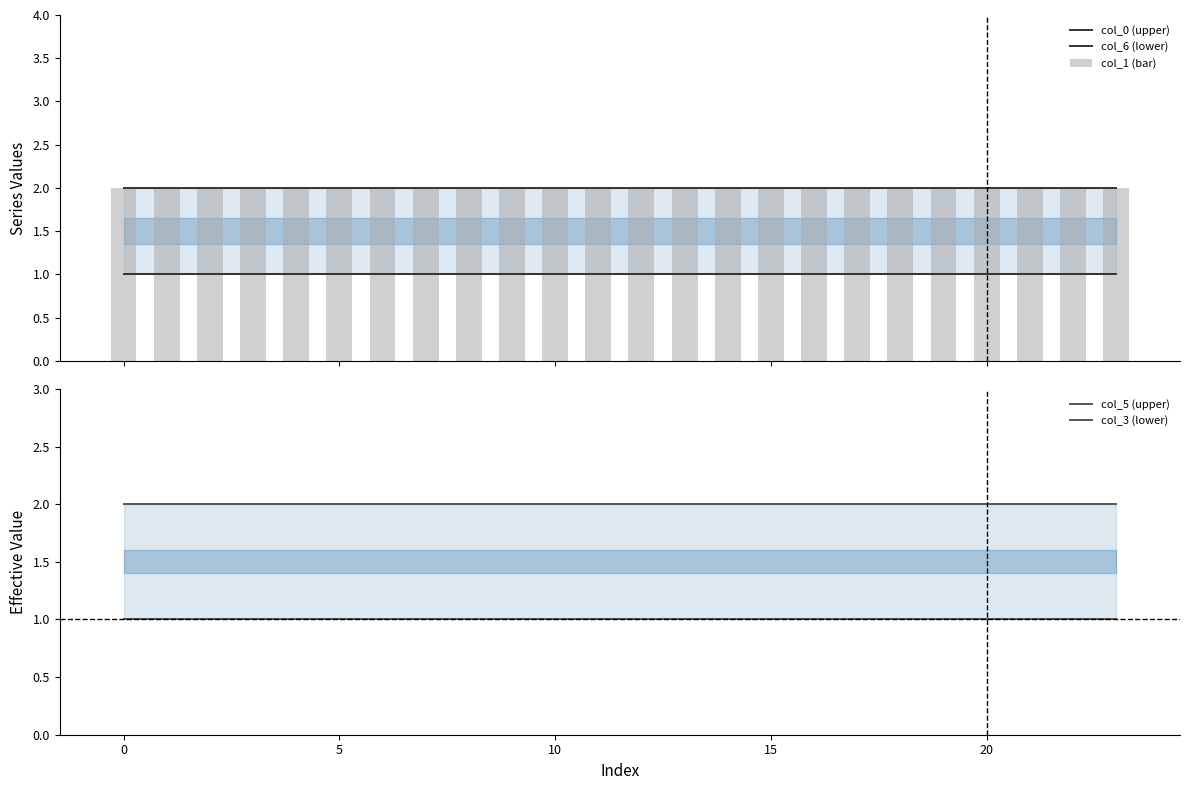

Reading left to right, transcribe all the data shown in this chart.

col_0 (upper): 2	2	2	2	2	2	2	2	2	2	2	2	2	2	2	2	2	2	2	2	2	2	2	2
col_6 (lower): 1	1	1	1	1	1	1	1	1	1	1	1	1	1	1	1	1	1	1	1	1	1	1	1
col_1 (bar): 2	2	2	2	2	2	2	2	2	2	2	2	2	2	2	2	2	2	2	2	2	2	2	2
col_5 (upper): 2	2	2	2	2	2	2	2	2	2	2	2	2	2	2	2	2	2	2	2	2	2	2	2
col_3 (lower): 1	1	1	1	1	1	1	1	1	1	1	1	1	1	1	1	1	1	1	1	1	1	1	1